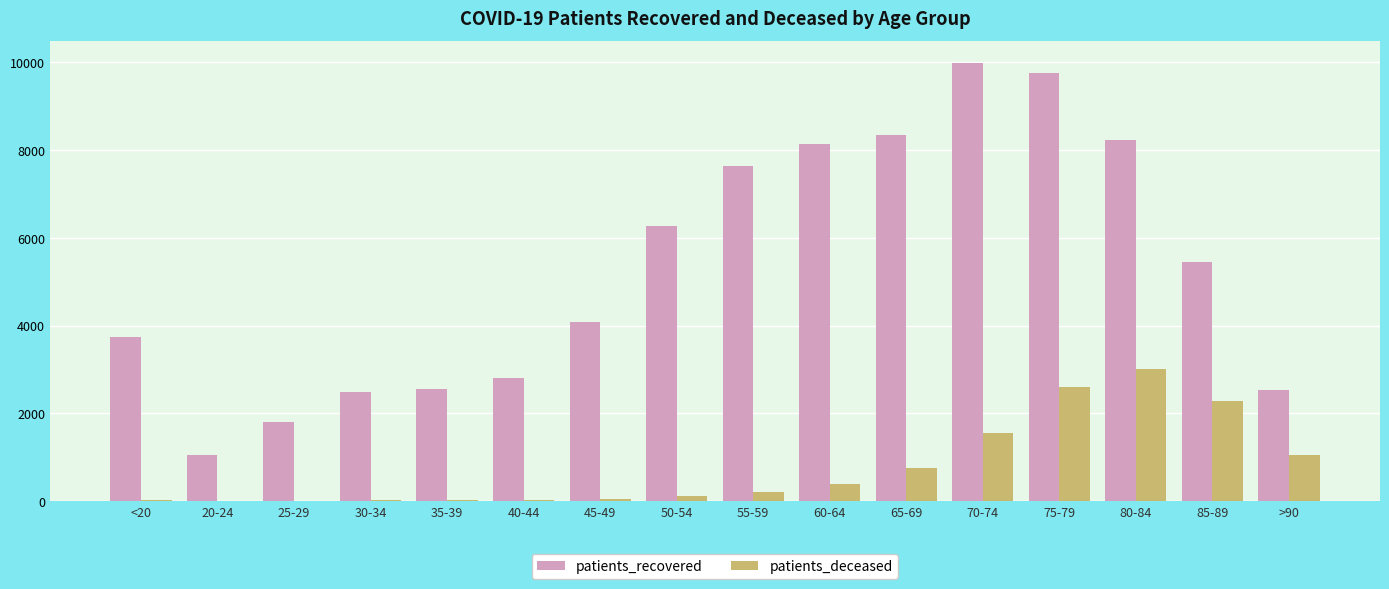

Is the value of patients_recovered at 20-24 greater than the value of patients_deceased at 60-64?

Yes